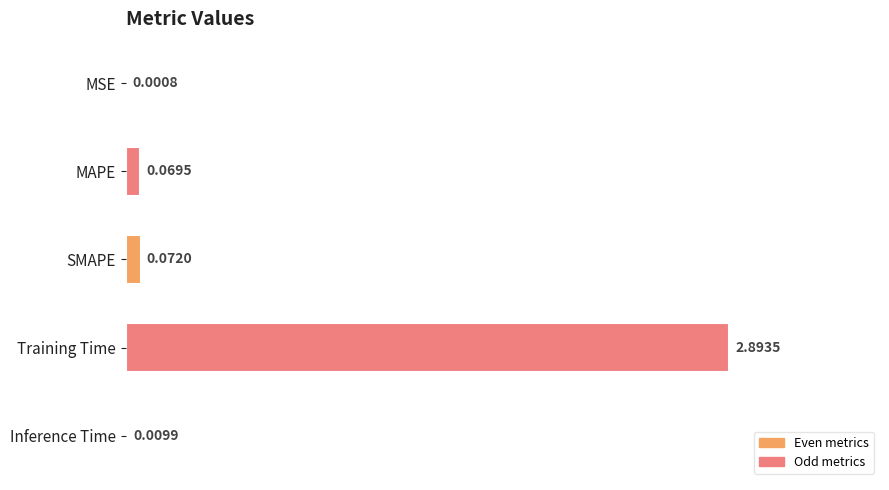

At which category does the chart reach its peak across all series?

Training Time